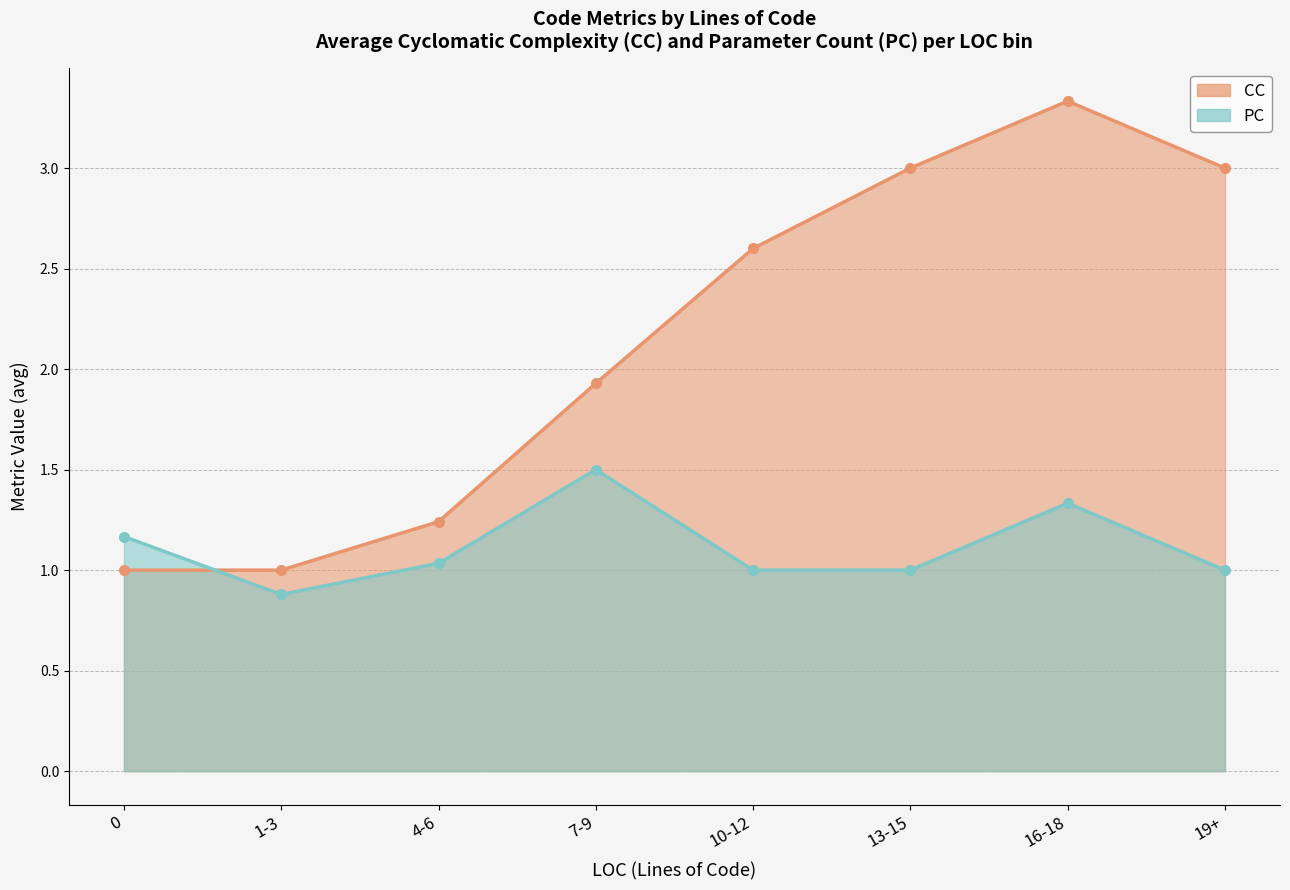

Where does the CC series first go above 2?

10